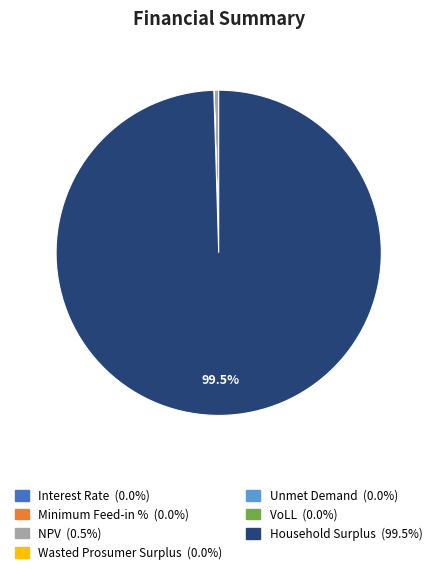

Does any single category account for the majority?

Yes